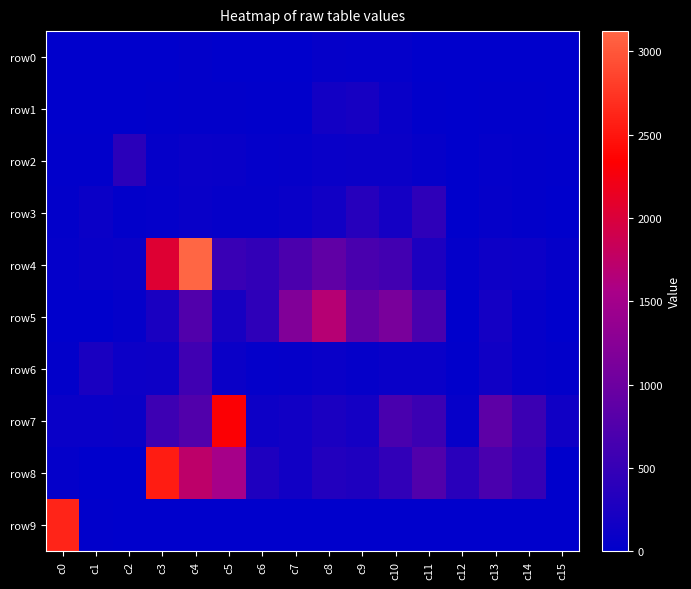

Which category has the lowest value across all series?

c12